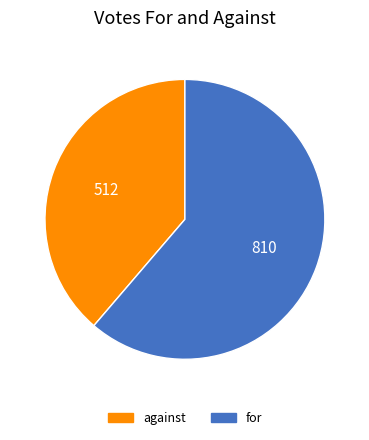

Is it true that for is 61% of the pie?

True